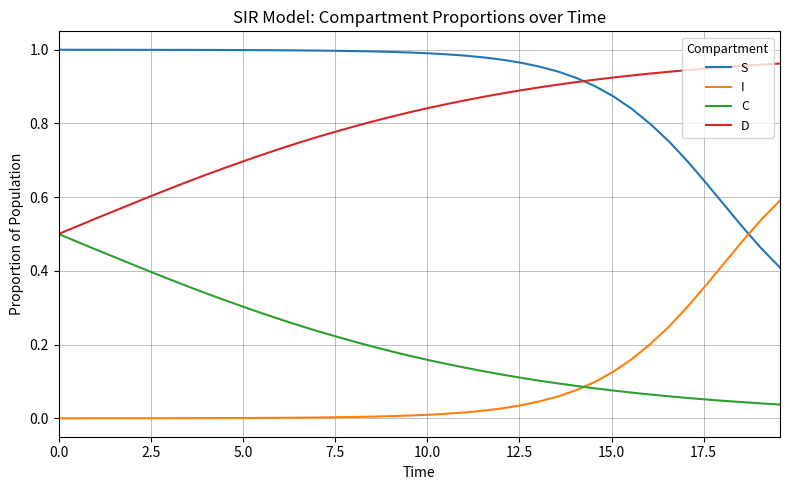

Is this an area chart (filled region under the line)?

No